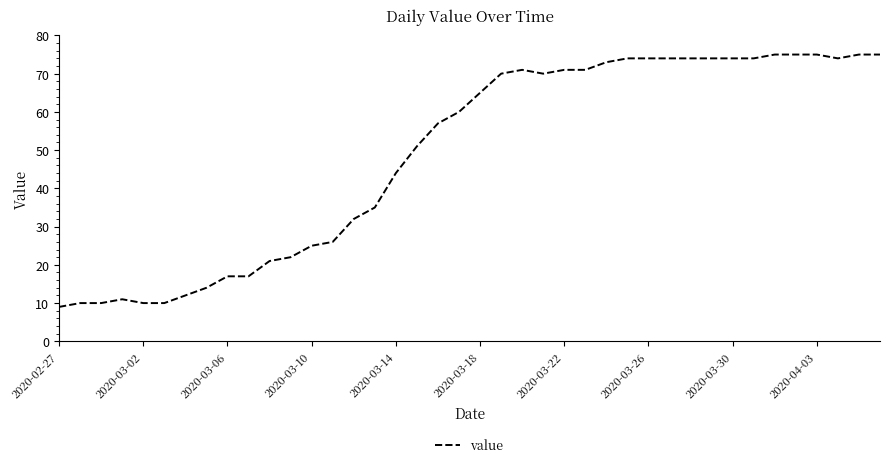

What is the greatest value displayed?

75